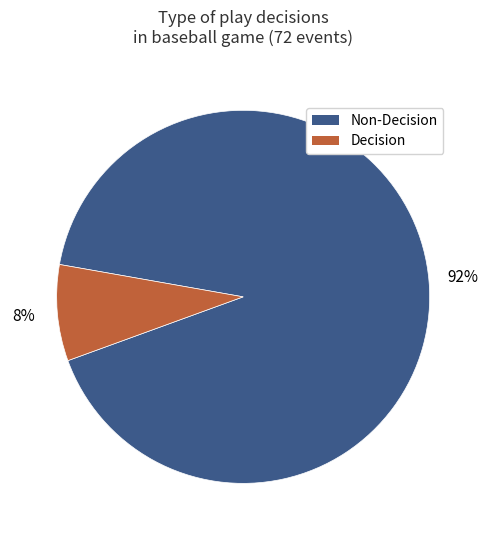

To the nearest percent, what is the average slice percentage?

50%